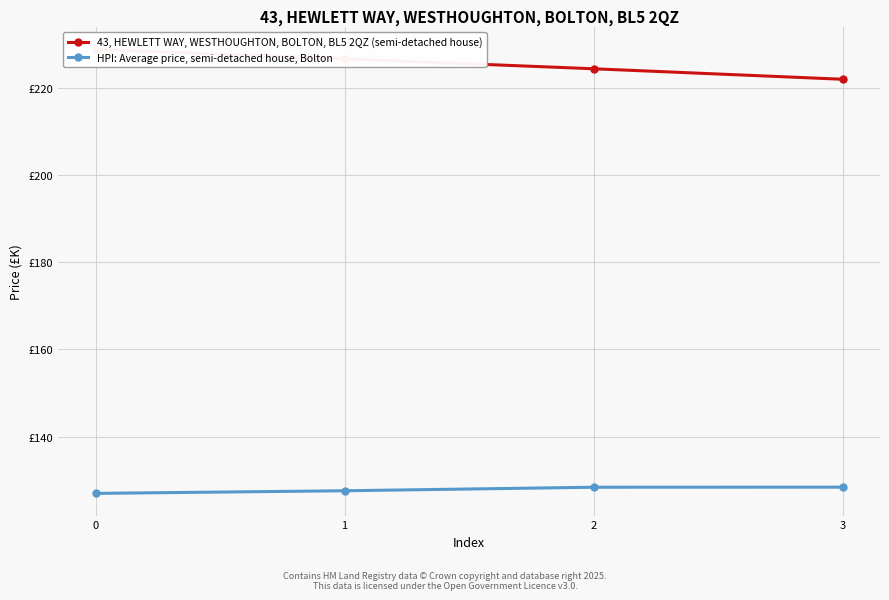

Between 1 and 2, which series saw the biggest shift?

43, HEWLETT WAY, WESTHOUGHTON, BOLTON, BL5 2QZ (semi-detached house)